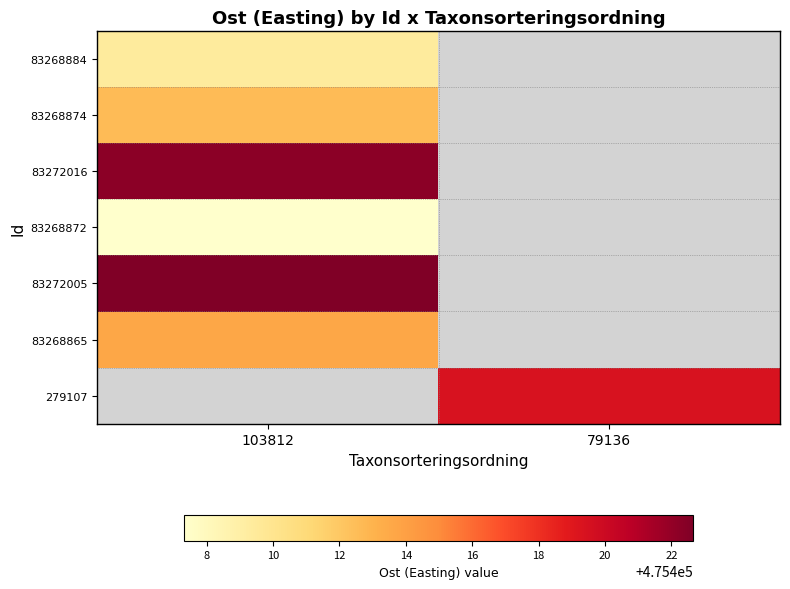

At how many categories does at least one series exceed 475416?

2